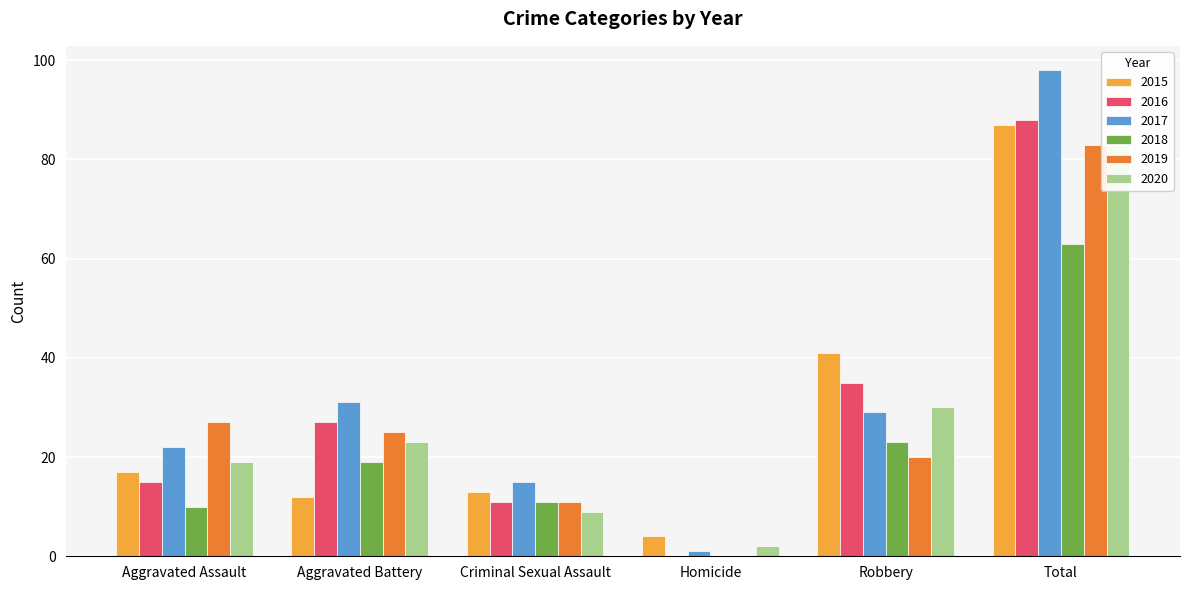

True or false: 2019 has a value of 27 at Robbery.

False